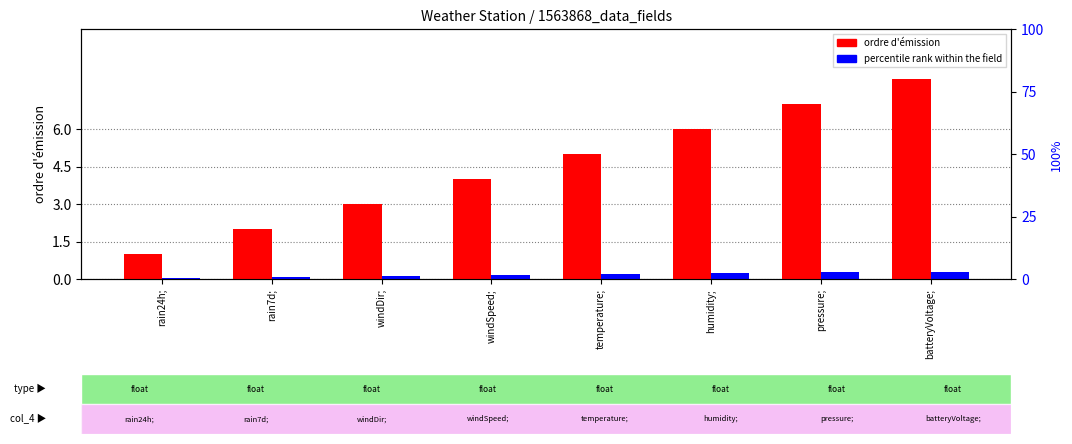

Reading right to left, list all the values displayed in this chart.

ordre d'émission: 8.0	7.0	6.0	5.0	4.0	3.0	2.0	1.0
percentile rank within the field: 0.3	0.3	0.2	0.2	0.1	0.1	0.1	0.0